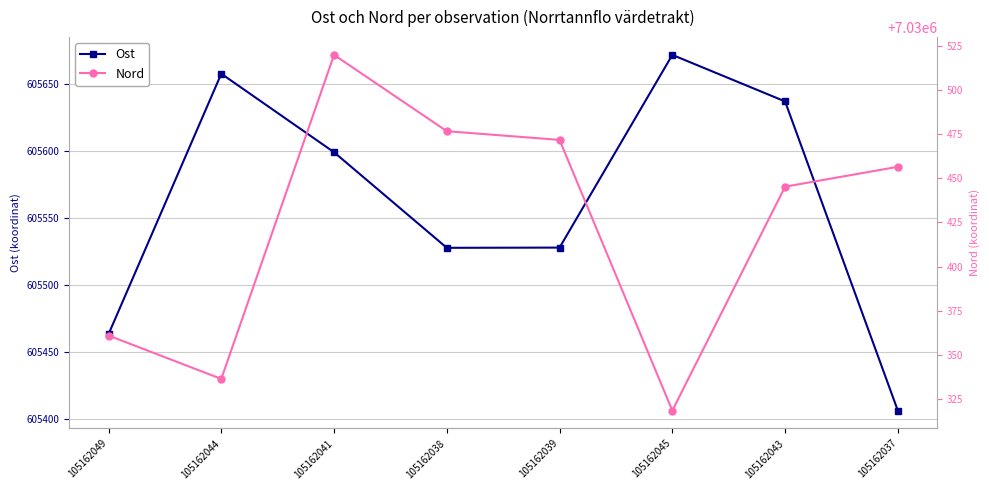

The value of Ost at 105162041 is 605599.0. True or false?

True